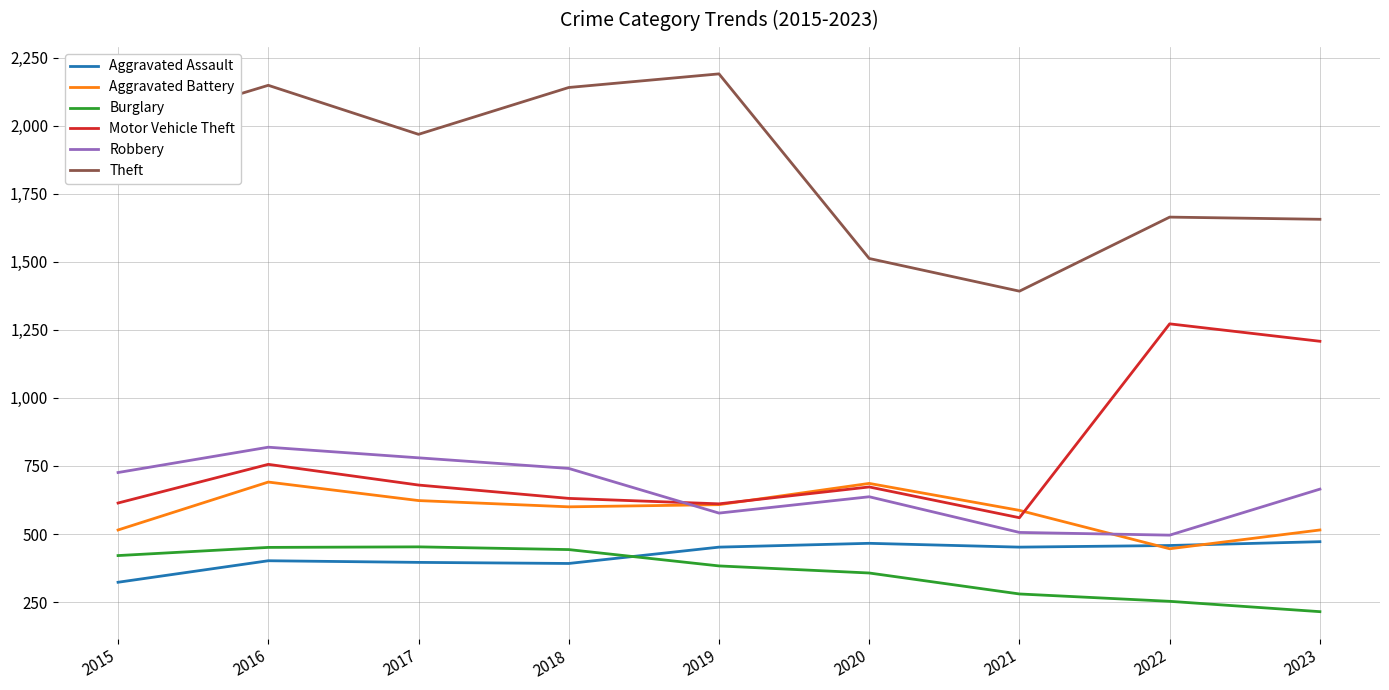

Count the number of categories in the chart.

9